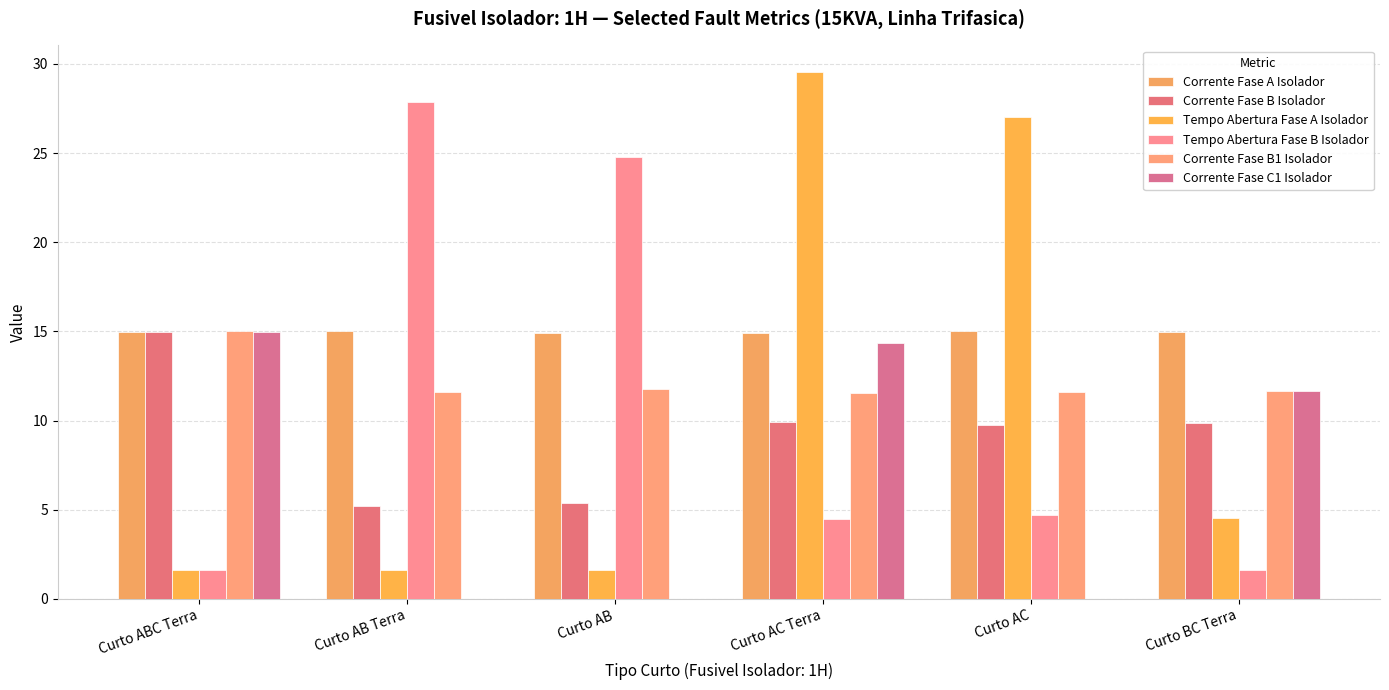

Reading left to right, what are all the values shown in this chart?

Corrente Fase A Isolador: 15.0	15.0	14.9	14.9	15.0	15.0
Corrente Fase B Isolador: 15.0	5.2	5.4	9.9	9.7	9.9
Tempo Abertura Fase A Isolador: 1.6	1.6	1.6	29.6	27.0	4.5
Tempo Abertura Fase B Isolador: 1.6	27.9	24.8	4.5	4.7	1.6
Corrente Fase B1 Isolador: 15.0	11.6	11.8	11.5	11.6	11.7
Corrente Fase C1 Isolador: 15.0	0.0	0.0	14.3	0.0	11.7